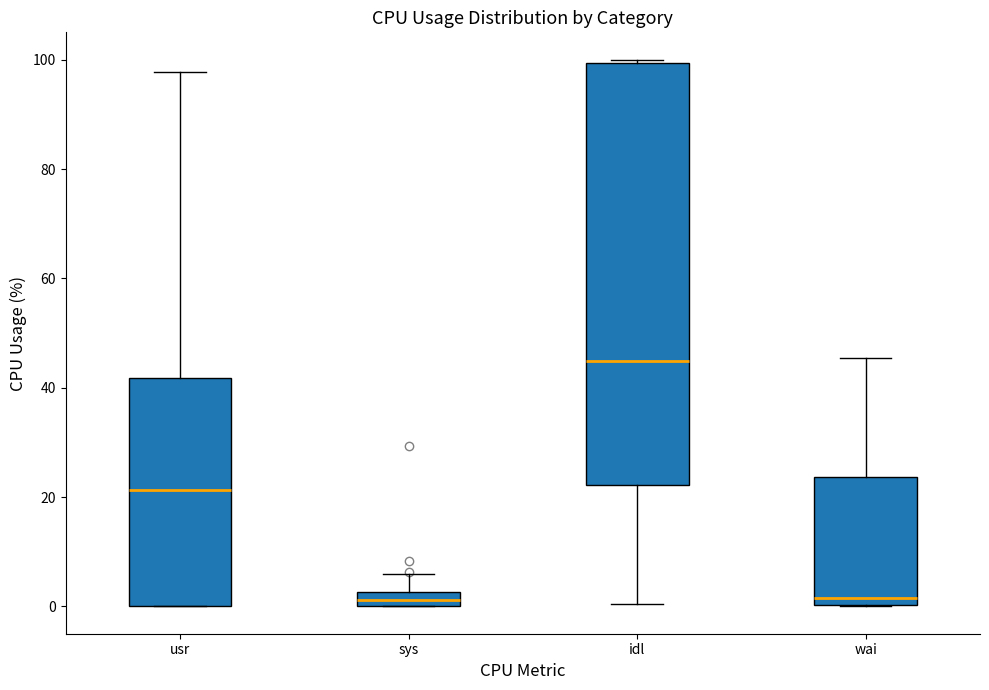

Where does the median line of the box for idl sit on the y-axis? The values are not printed on the chart, so give them approximately, as read against the axis.

44